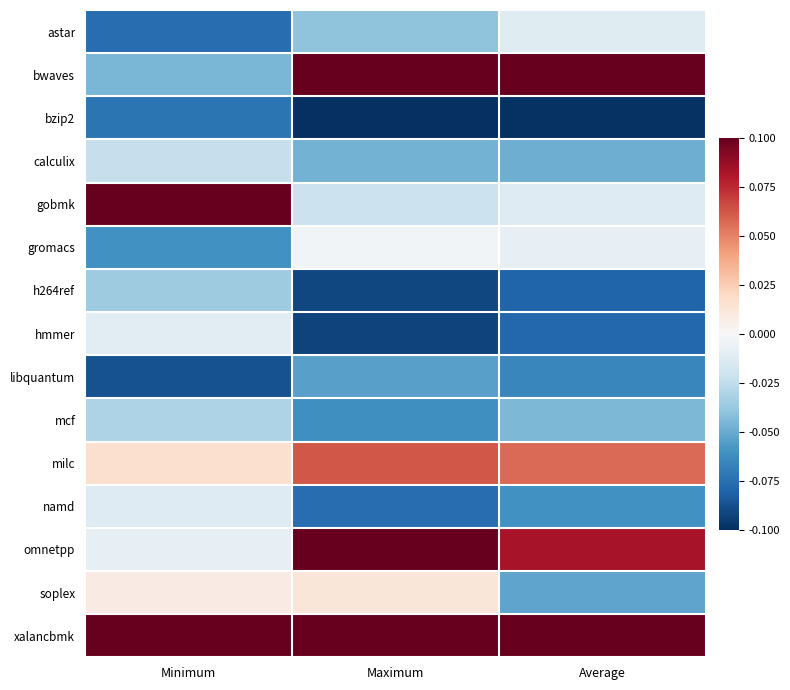

Which label corresponds to the smallest value in the chart?

Maximum